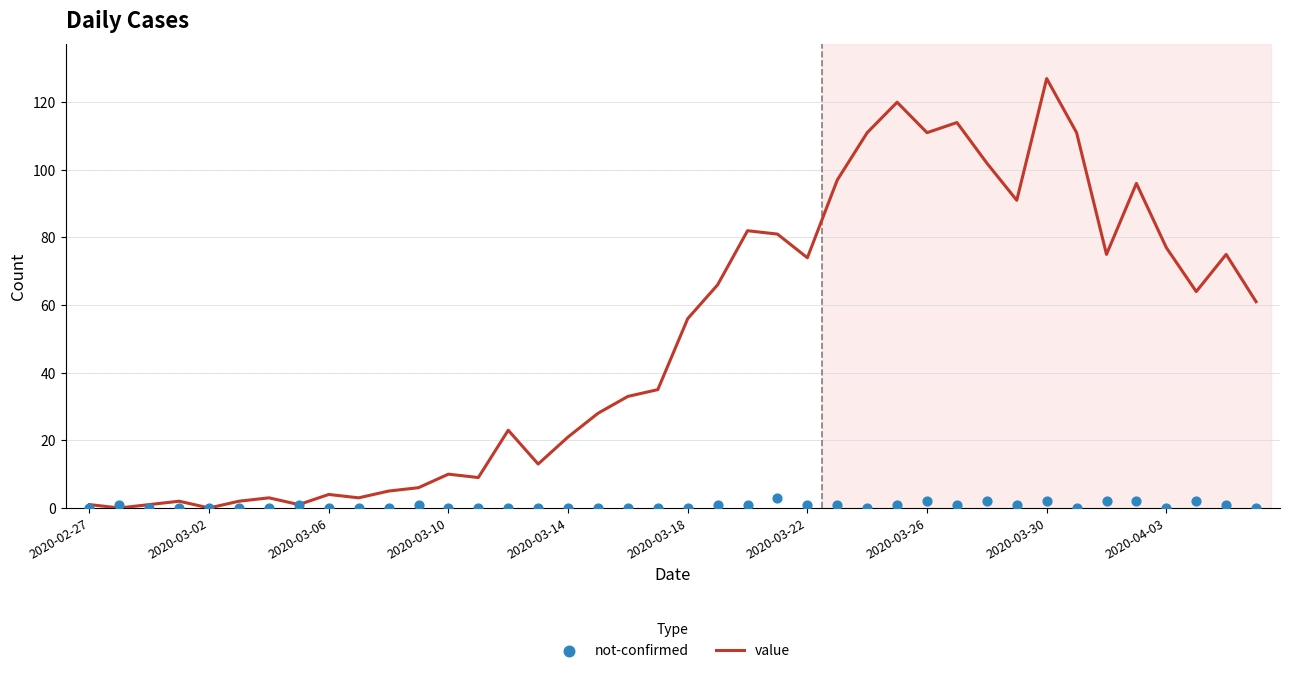

What is the maximum value for value?

127